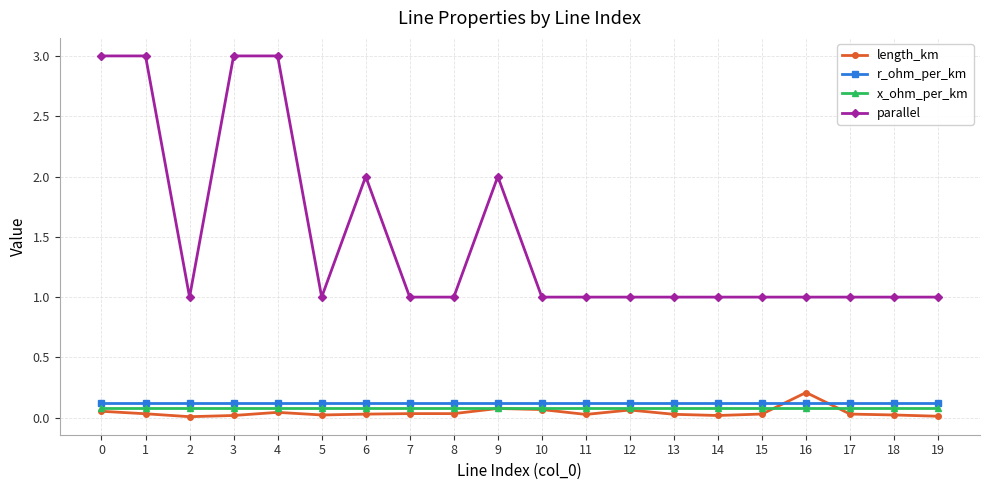

True or false: r_ohm_per_km and parallel cross at least once.

False